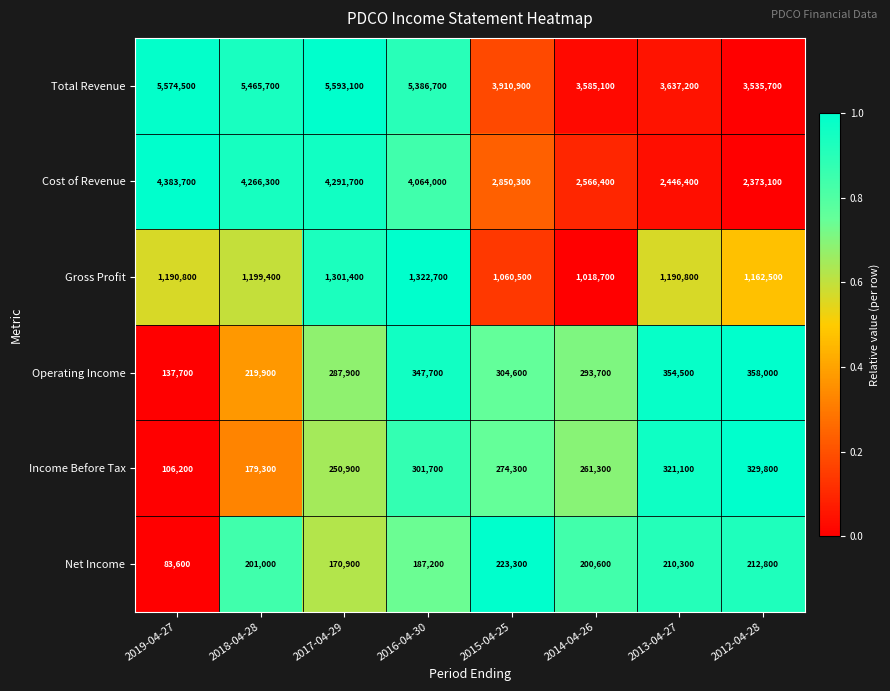

Is the value of Net Income at 2014-04-26 greater than the value of Cost of Revenue at 2017-04-29?

No